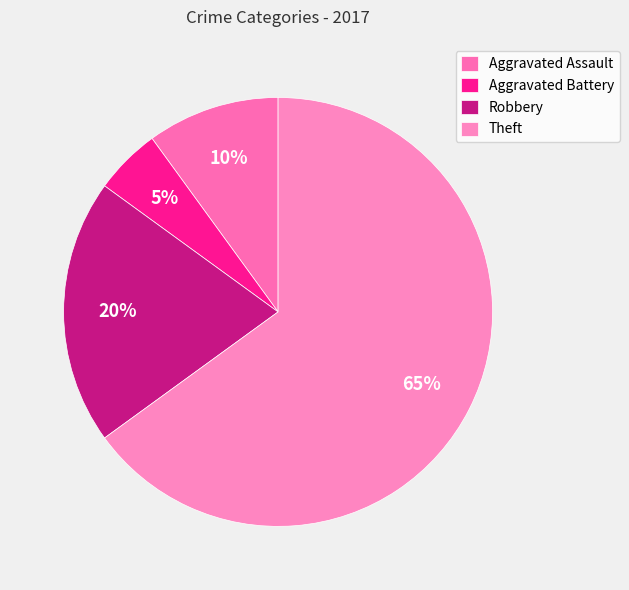

What portion of the pie excludes Aggravated Assault?

90.0%